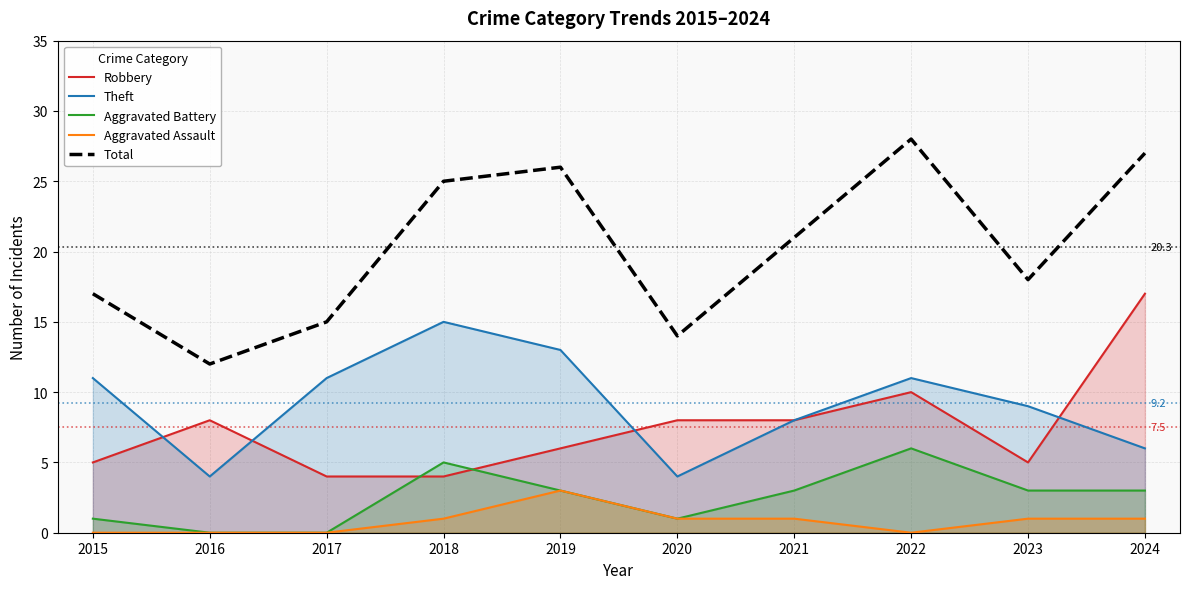

At which category is the sum across all series the highest?

2022